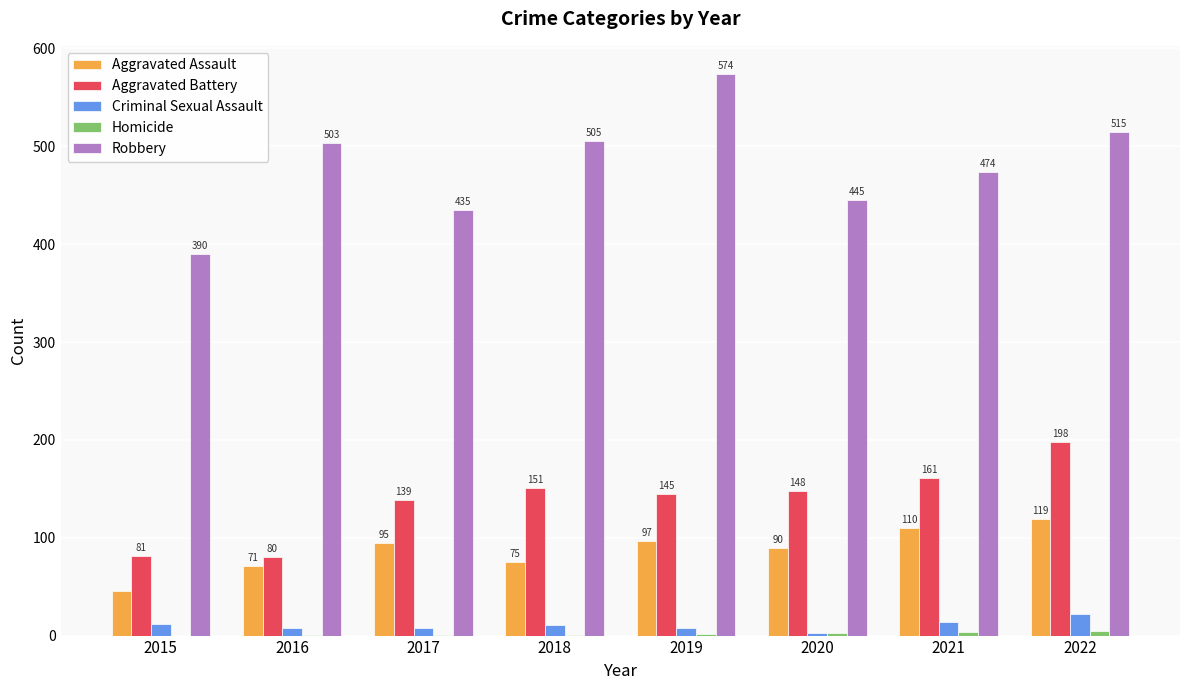

How many categories are shown in the chart?

8